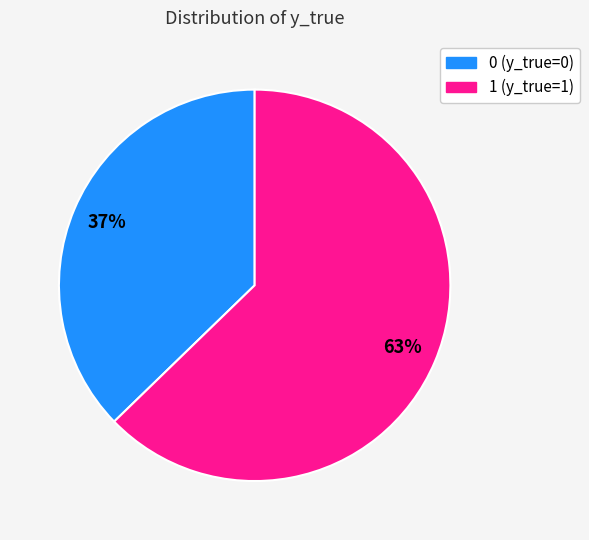

Is the sum of 1 (y_true=1) and 0 (y_true=0) greater than half?

Yes